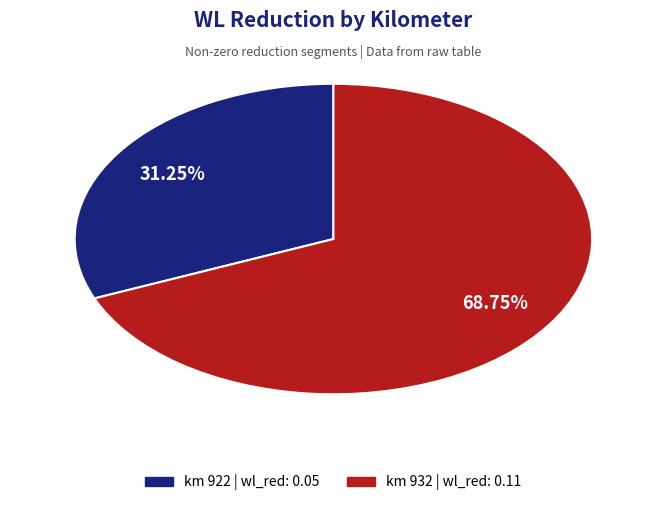

Is there a majority slice in this chart?

Yes